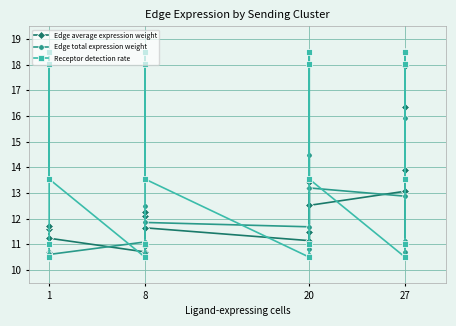

Which series has the largest total across all categories?

Receptor detection rate